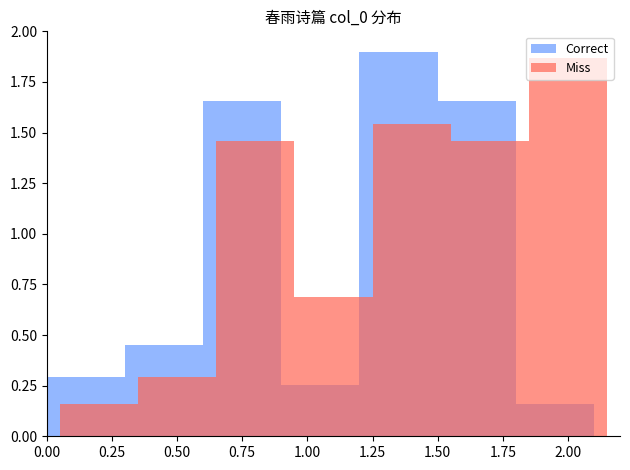

What is the label of the 4th bar from the right?

1.00